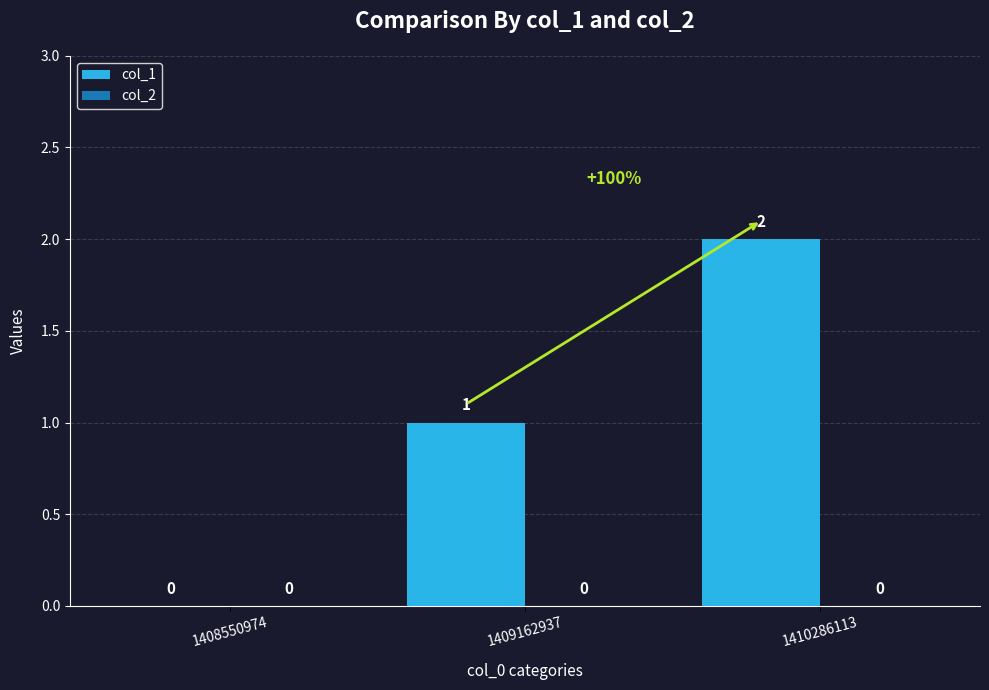

Between 1409162937 and 1408550974, which is larger?

1409162937